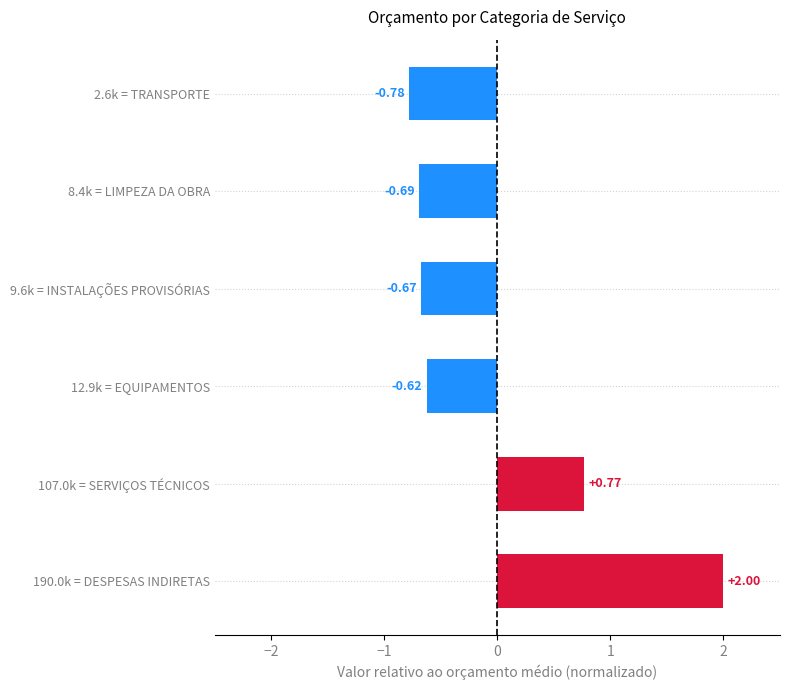

What is the difference between the maximum and minimum values?

2.8